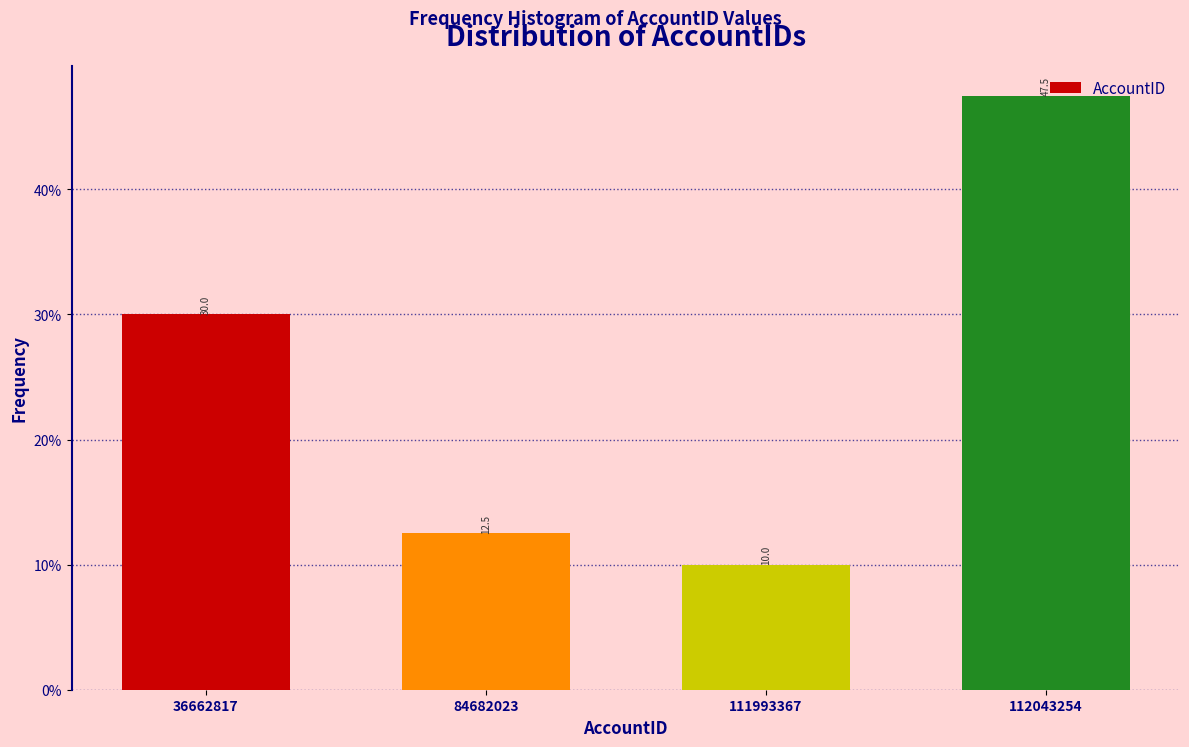

What is the difference between the values at 112043254 and 111993367?

37.5